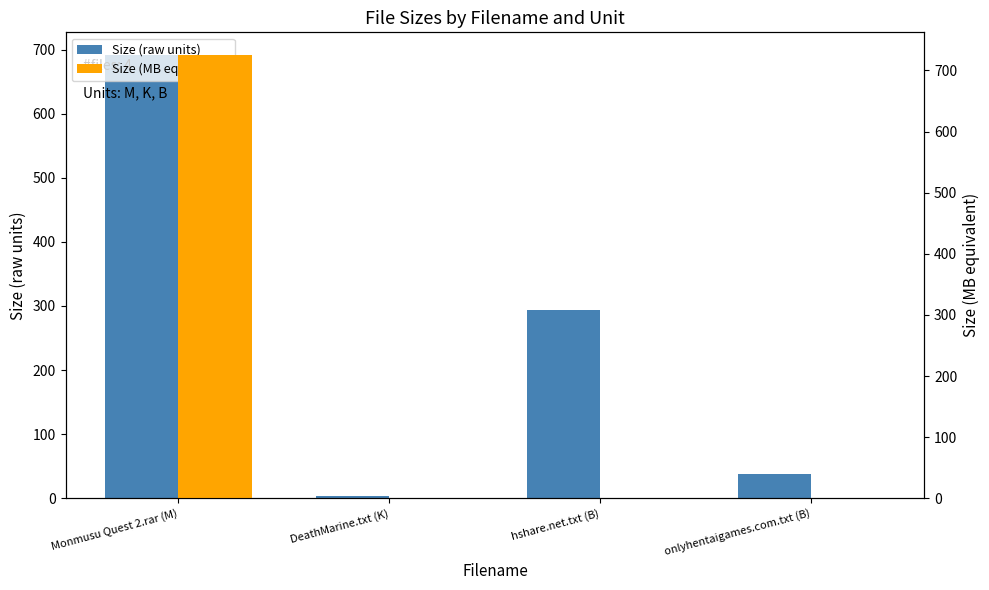

How many series are shown in this chart?

2